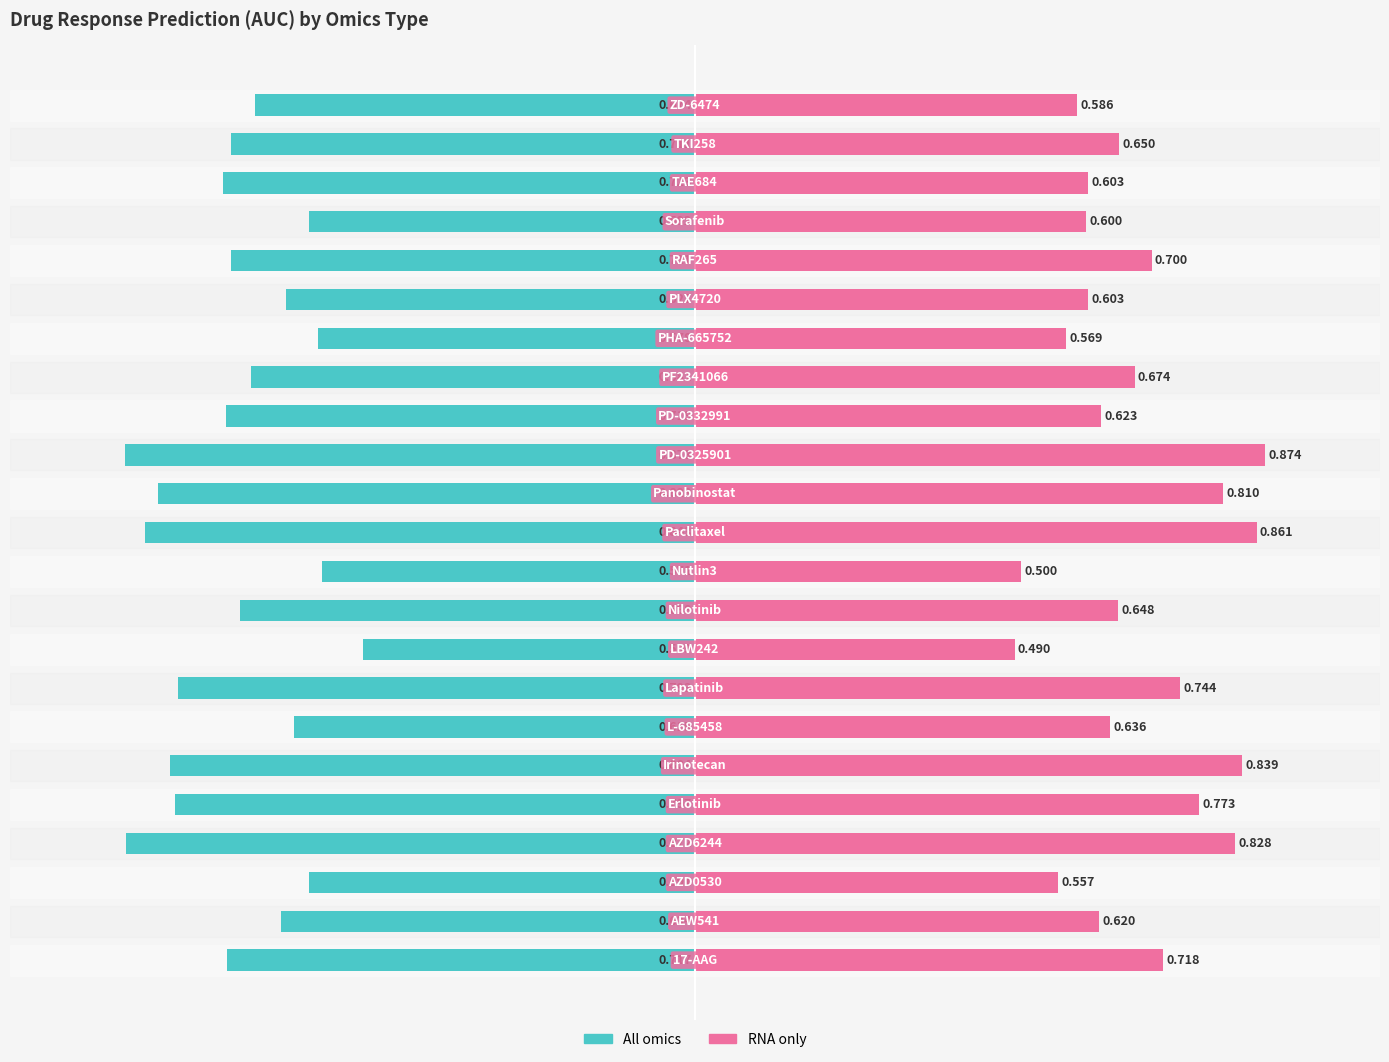

What is the value of the RNA only bar at the 9th from the left?

0.5